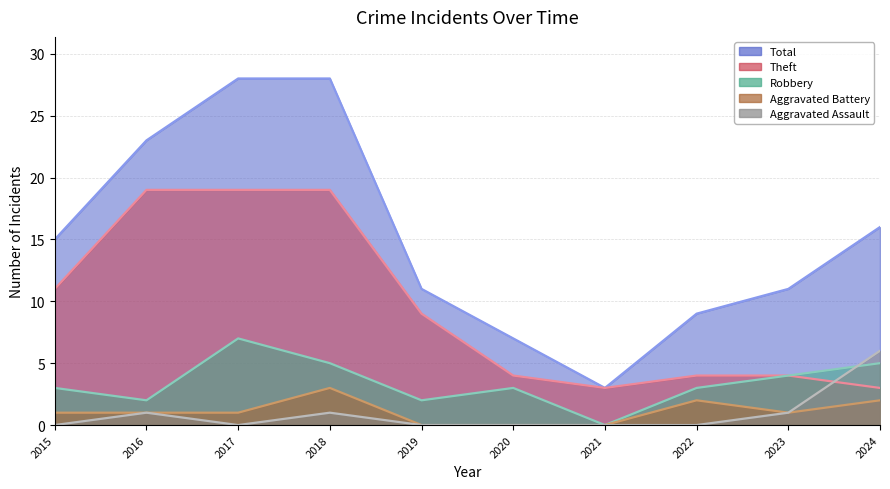

Rank the series by their maximum value, from lowest to highest.

Aggravated Battery, Aggravated Assault, Robbery, Theft, Total